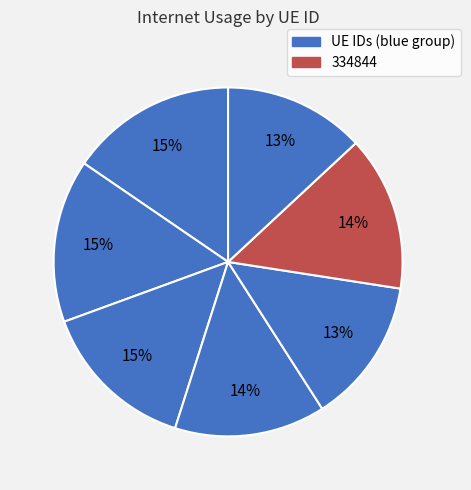

How many slices are in this pie chart?

7